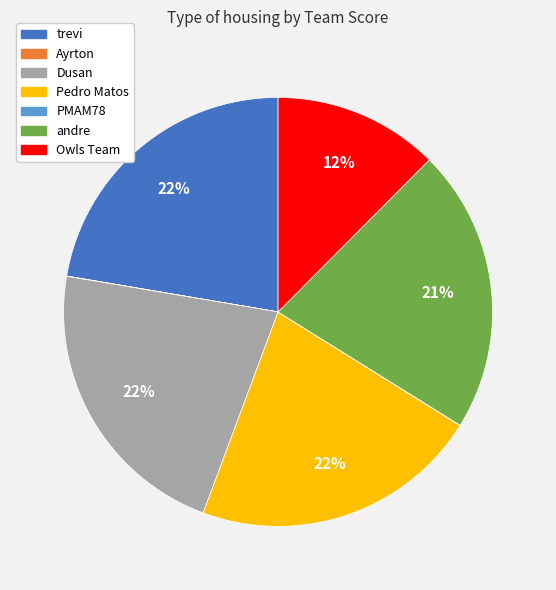

Combined, do andre and Owls Team account for over 50%?

No